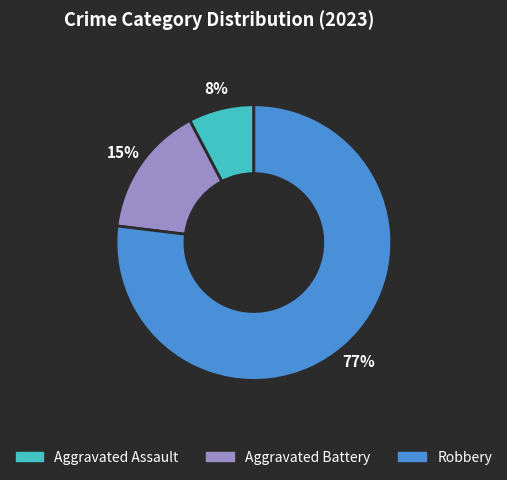

Does any single category account for the majority?

Yes